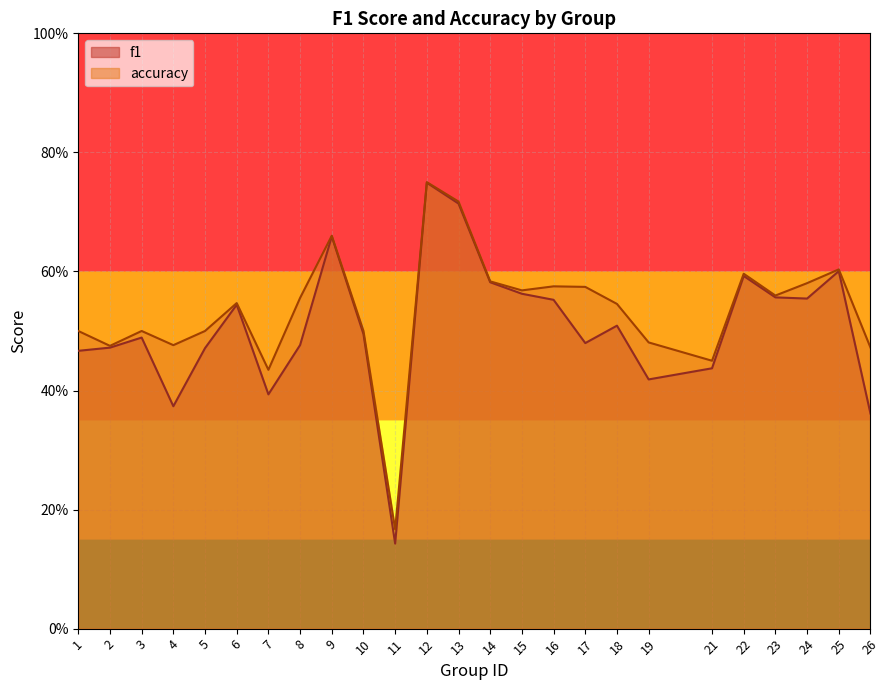

Reading right to left, transcribe all the data shown in this chart.

f1: 26=0.4	25=0.6	24=0.6	23=0.6	22=0.6	21=0.4	19=0.4	18=0.5	17=0.5	16=0.6	15=0.6	14=0.6	13=0.7	12=0.7	11=0.1	10=0.5	9=0.7	8=0.5	7=0.4	6=0.5	5=0.5	4=0.4	3=0.5	2=0.5	1=0.5
accuracy: 26=0.5	25=0.6	24=0.6	23=0.6	22=0.6	21=0.5	19=0.5	18=0.5	17=0.6	16=0.6	15=0.6	14=0.6	13=0.7	12=0.8	11=0.2	10=0.5	9=0.7	8=0.6	7=0.4	6=0.5	5=0.5	4=0.5	3=0.5	2=0.5	1=0.5